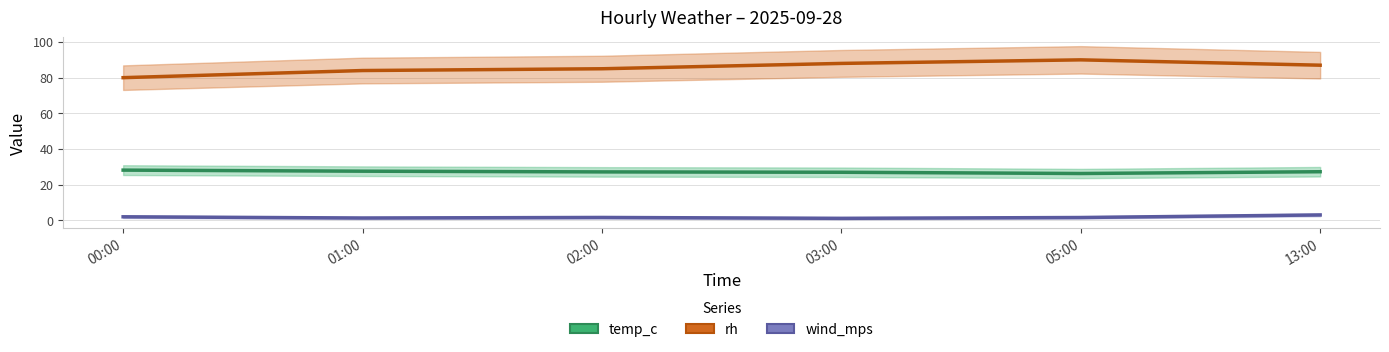

Between 13:00 and 03:00, which is larger?

13:00